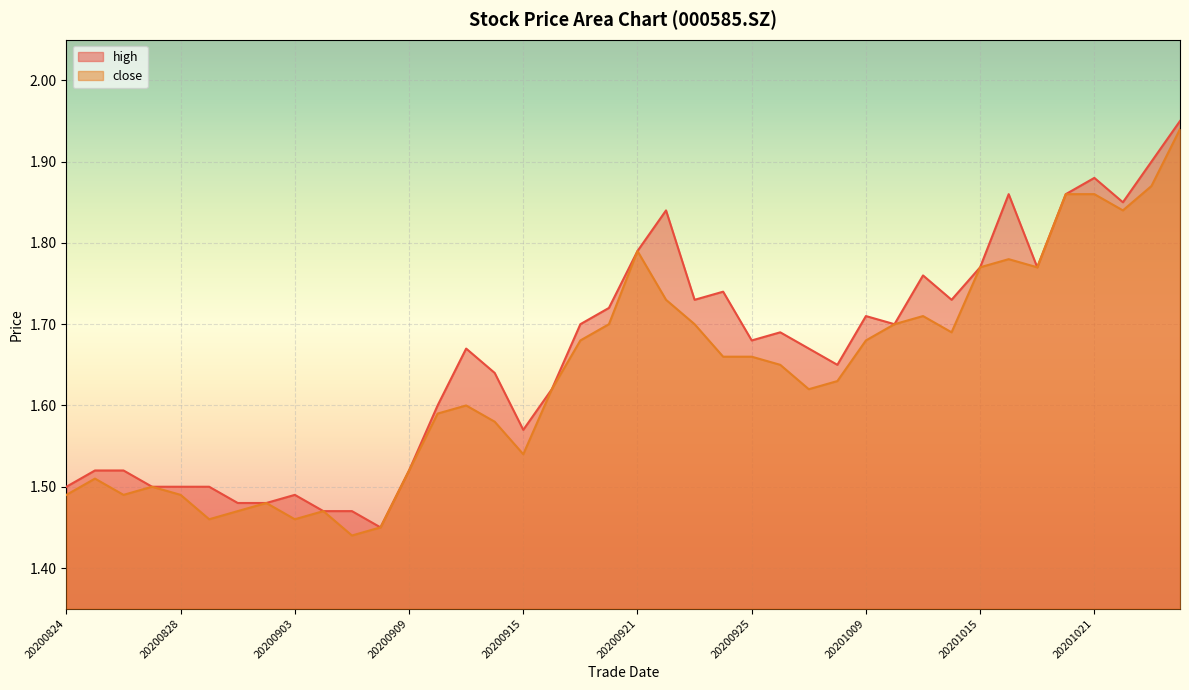

What are all the series names shown in the legend?

high, close